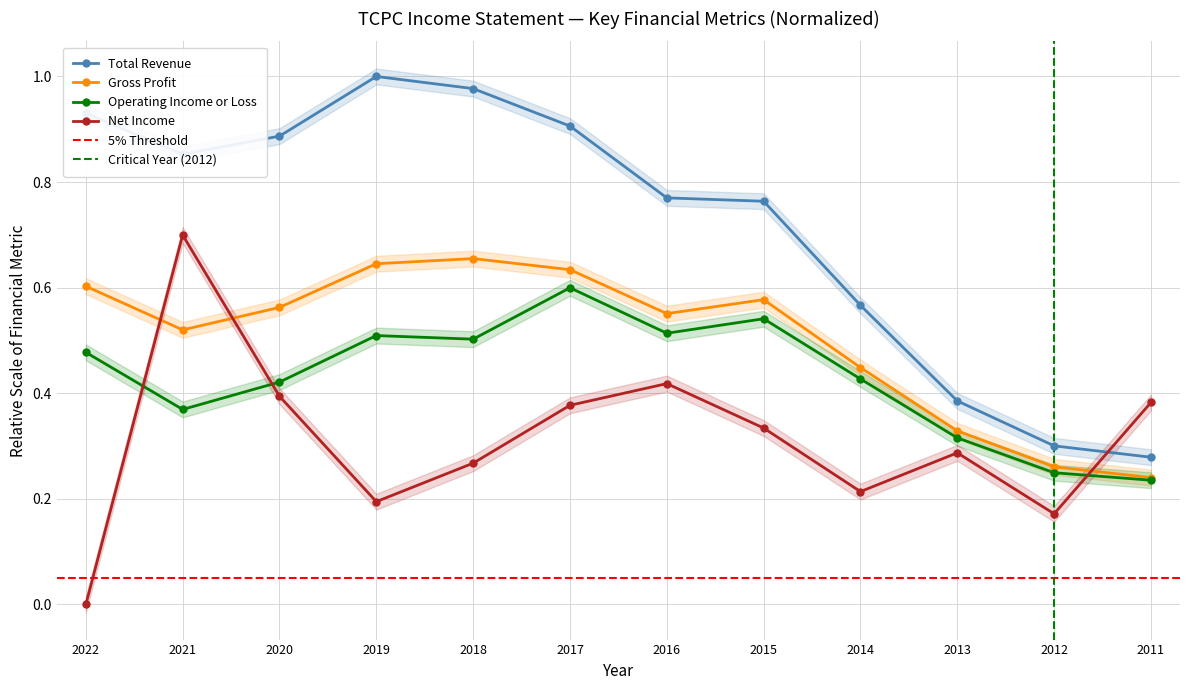

What is the average value of the Total Revenue series?

0.7